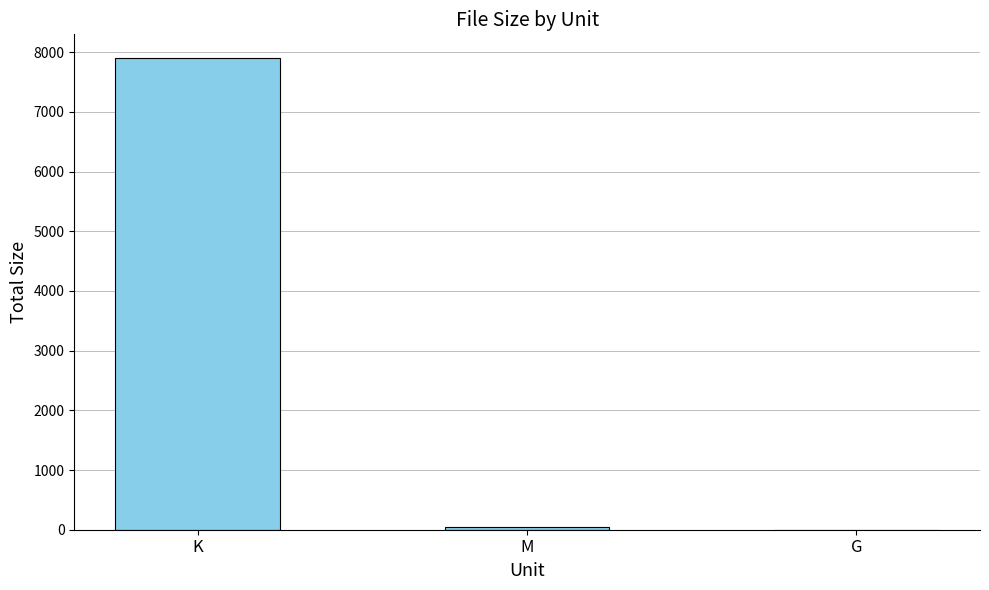

Count the number of categories in the chart.

3